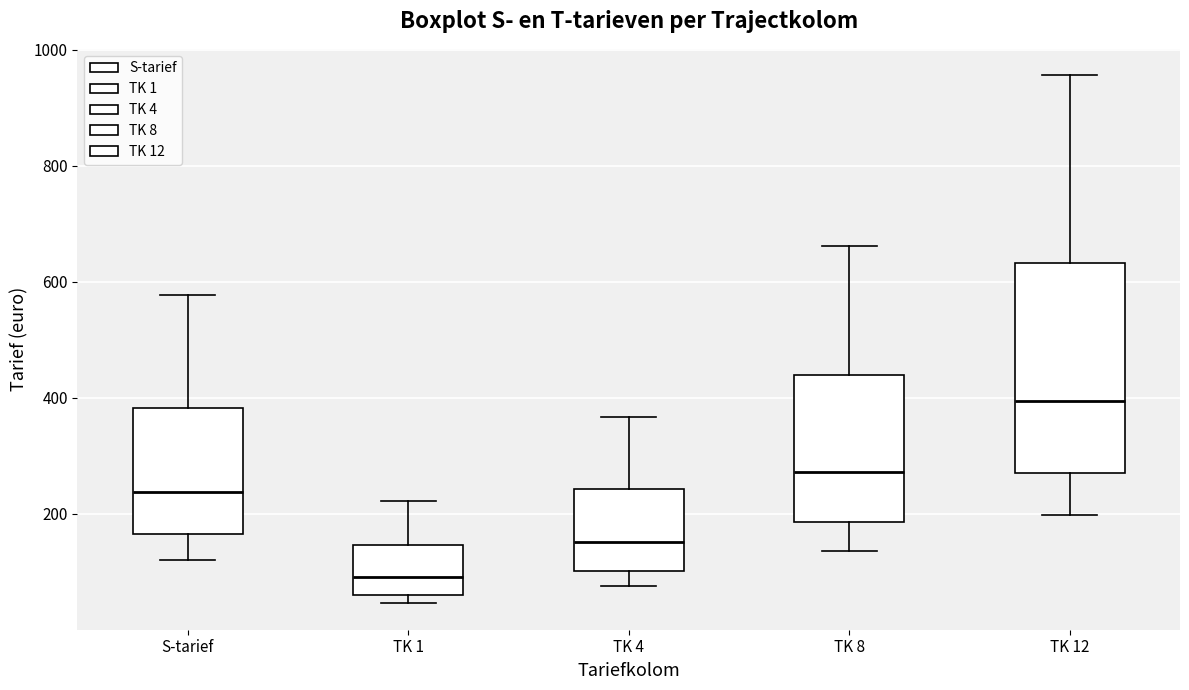

Which box has the lowest median line?

TK 1